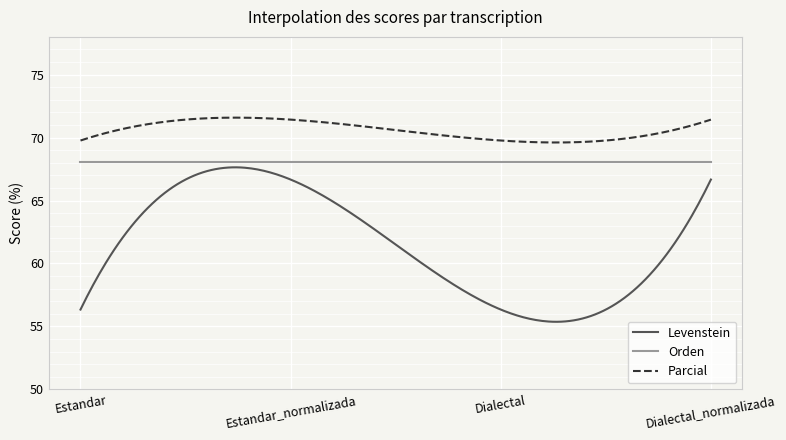

Which series has the largest total across all categories?

Parcial